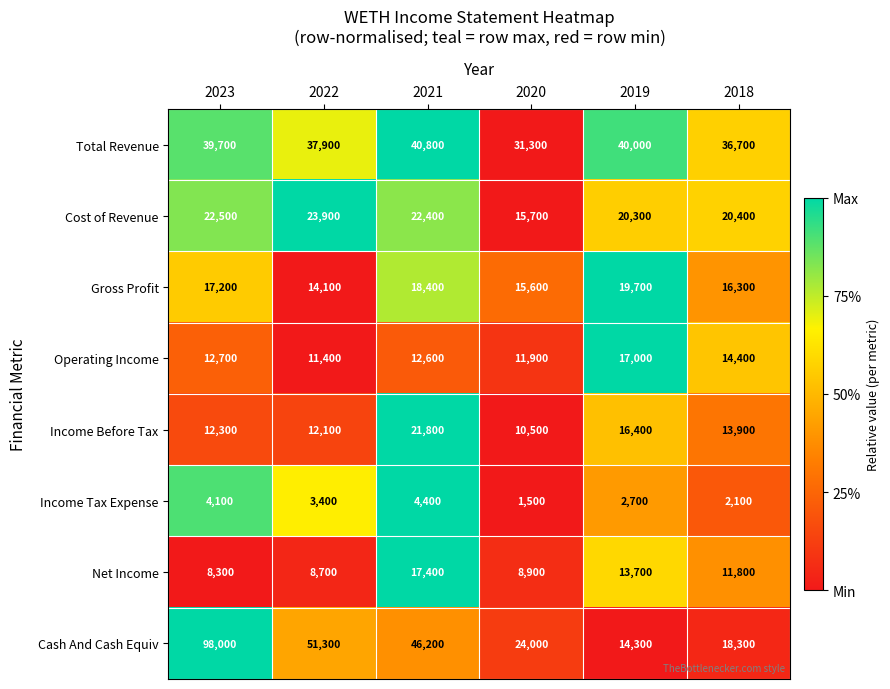

Is it true that Income Tax Expense equals 3400 at 2022?

True